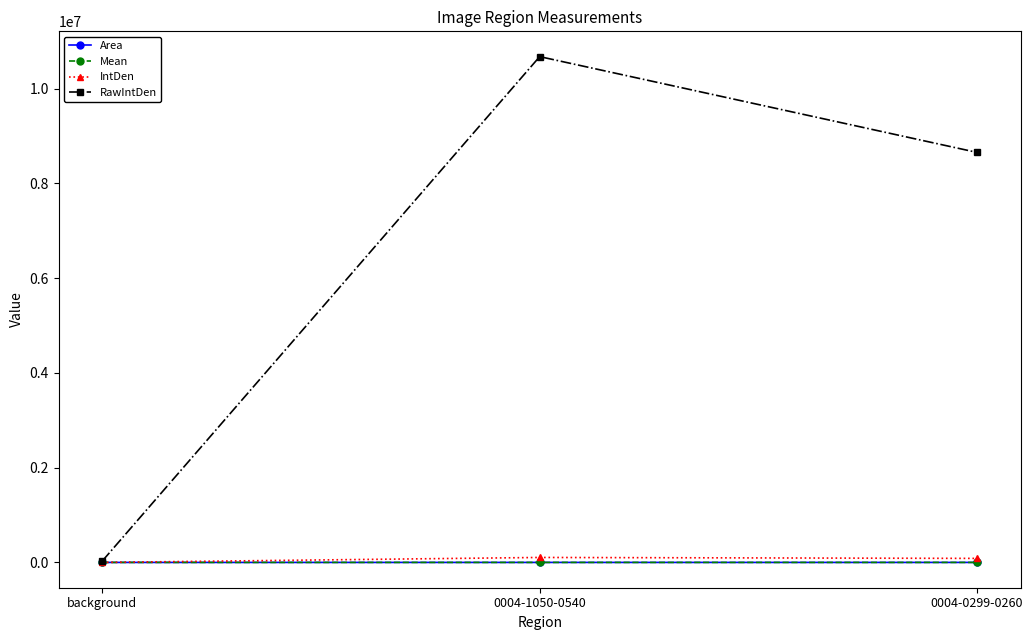

Which series has the widest spread of values?

RawIntDen